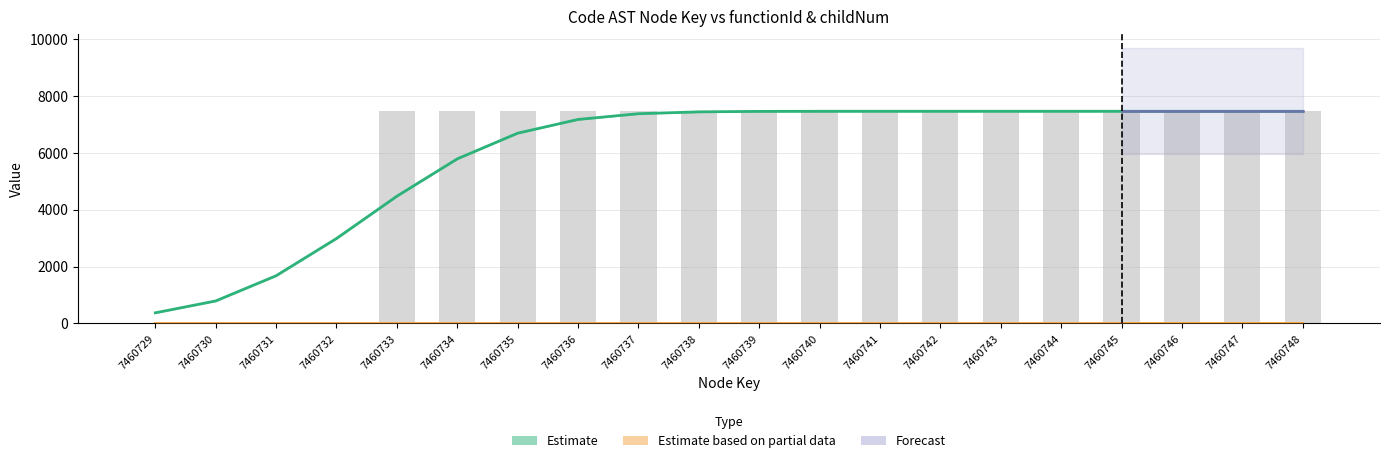

Rank the categories by value from lowest to highest.

7460729, 7460730, 7460731, 7460732, 7460733, 7460734, 7460735, 7460736, 7460737, 7460738, 7460739, 7460740, 7460741, 7460742, 7460743, 7460744, 7460745, 7460746, 7460747, 7460748